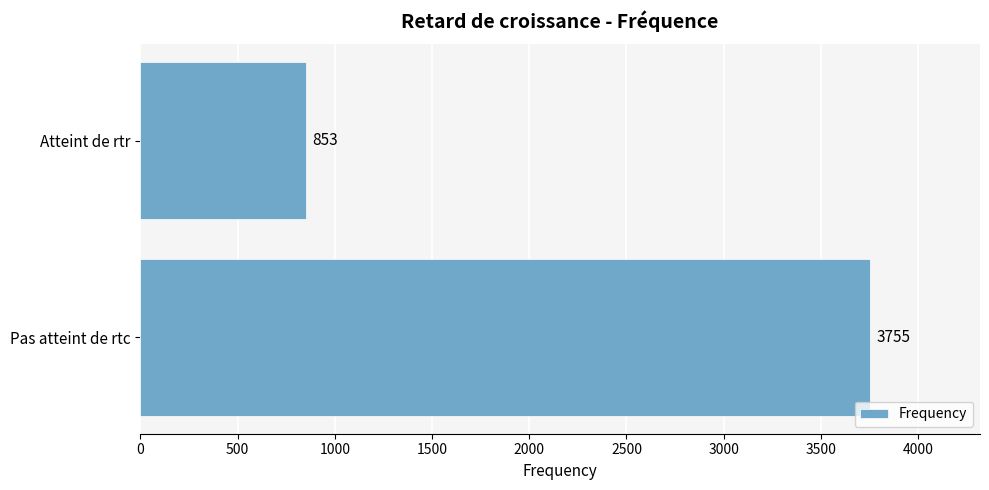

What is the smallest value displayed?

853